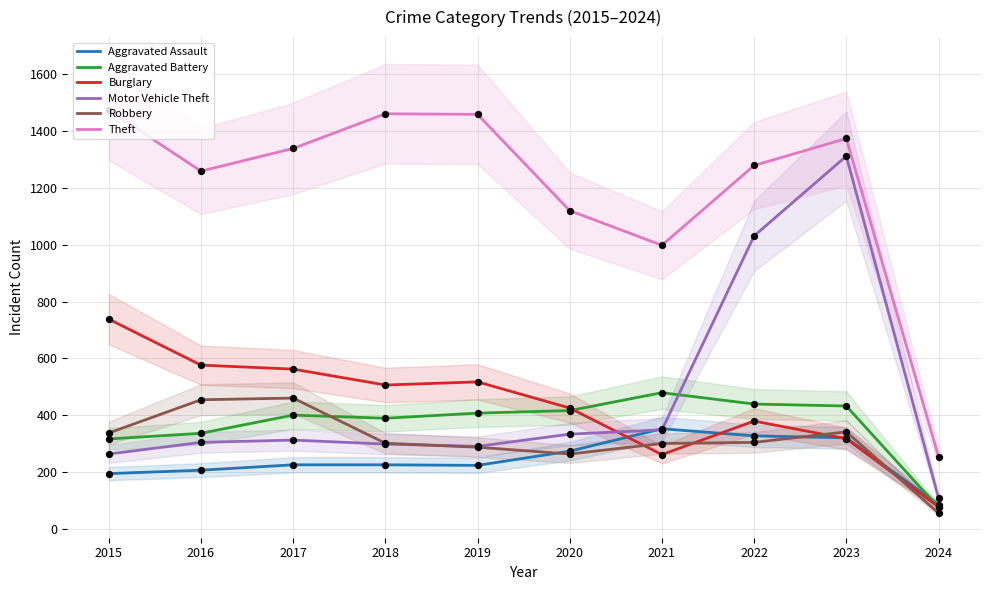

Is the value of Robbery at 2019 greater than the value of Motor Vehicle Theft at 2018?

No